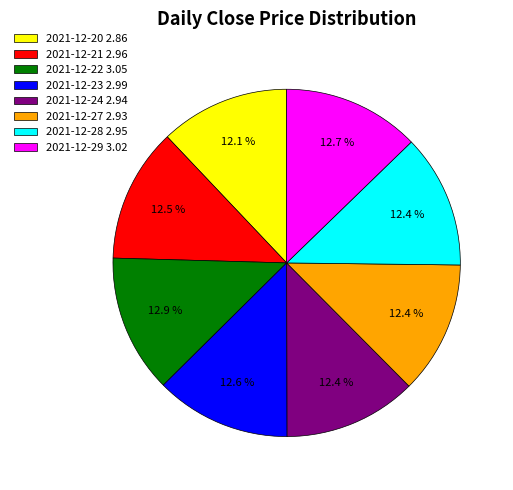

Is 2021-12-21 the majority of the pie?

No